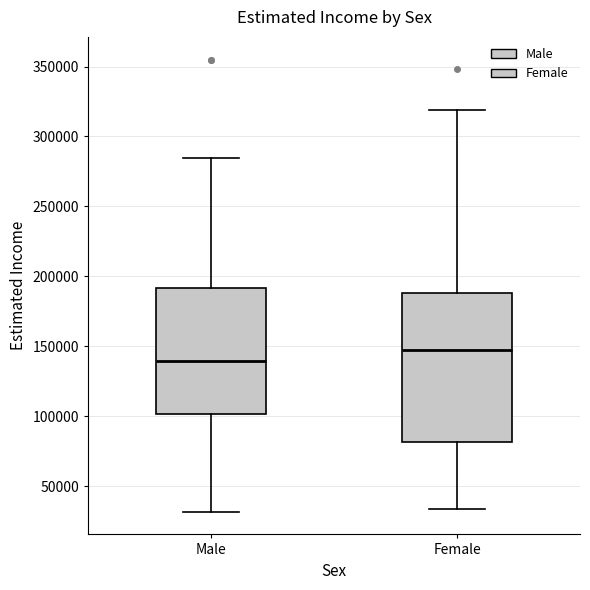

Which box has the highest median line?

Female